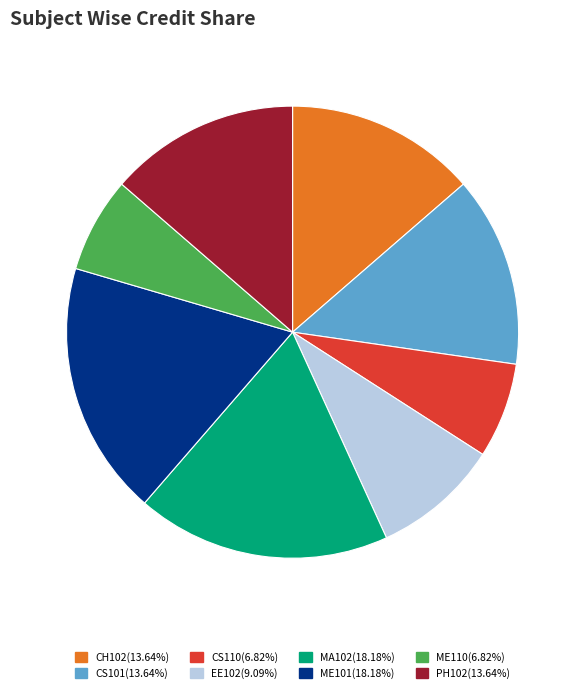

Does any single category account for the majority?

No